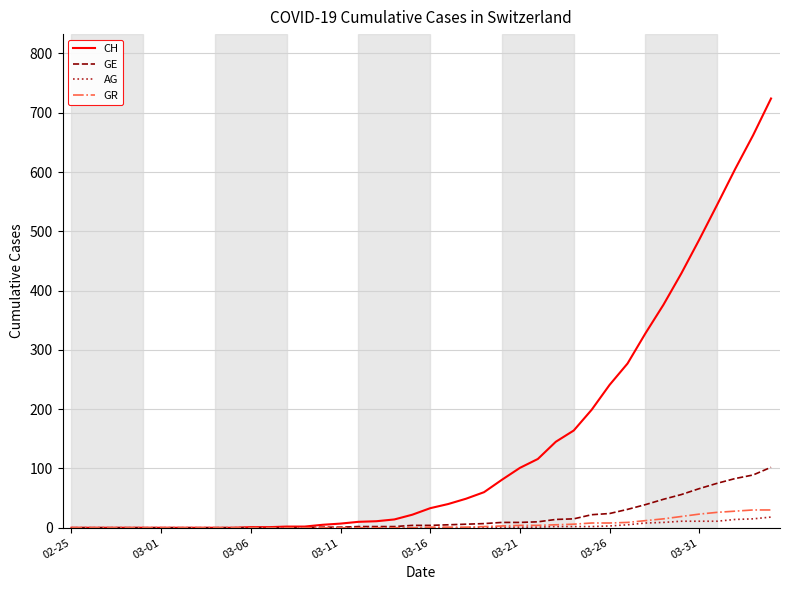

At how many categories does at least one series exceed 271?

9